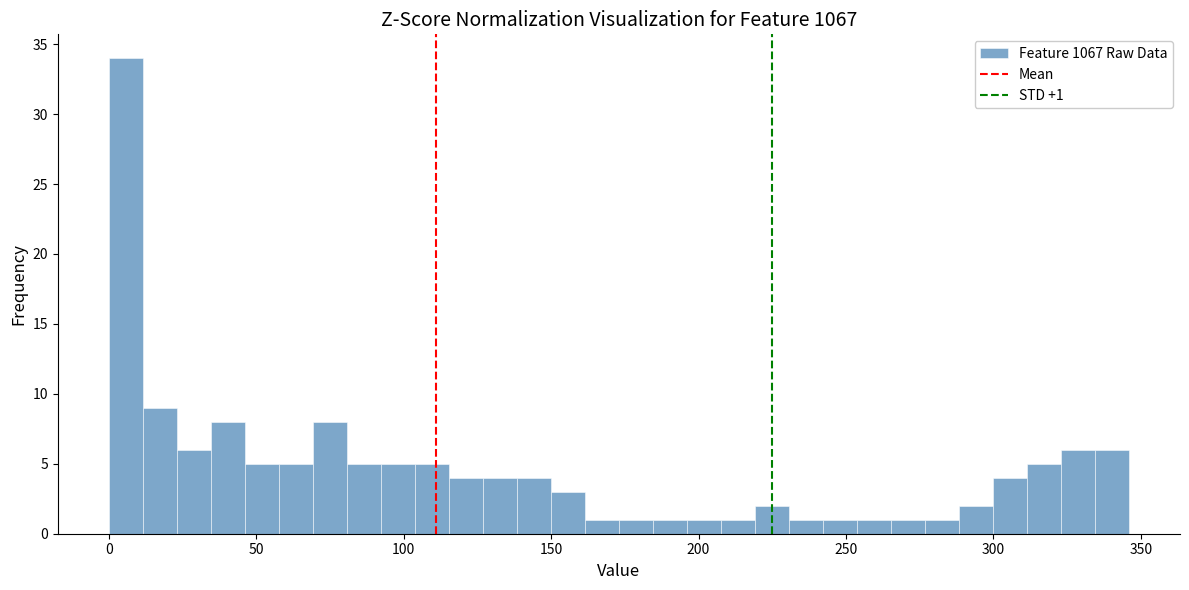

Around what value on the x-axis is the tallest bar? Give the approximate position of its centre, as read against the axis.

5